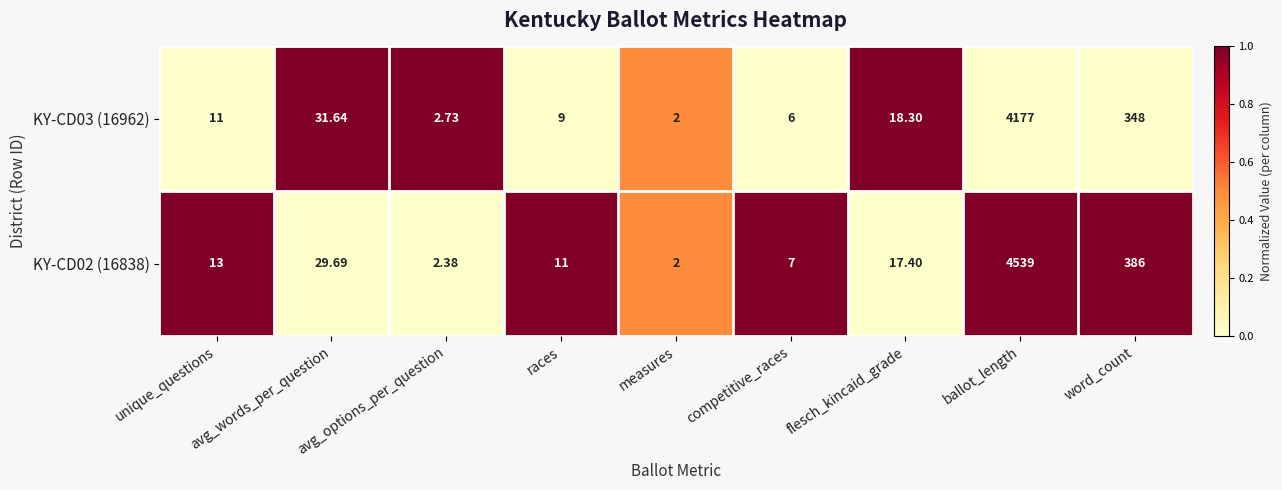

Which series has the widest spread of values?

KY-CD02 (16838)